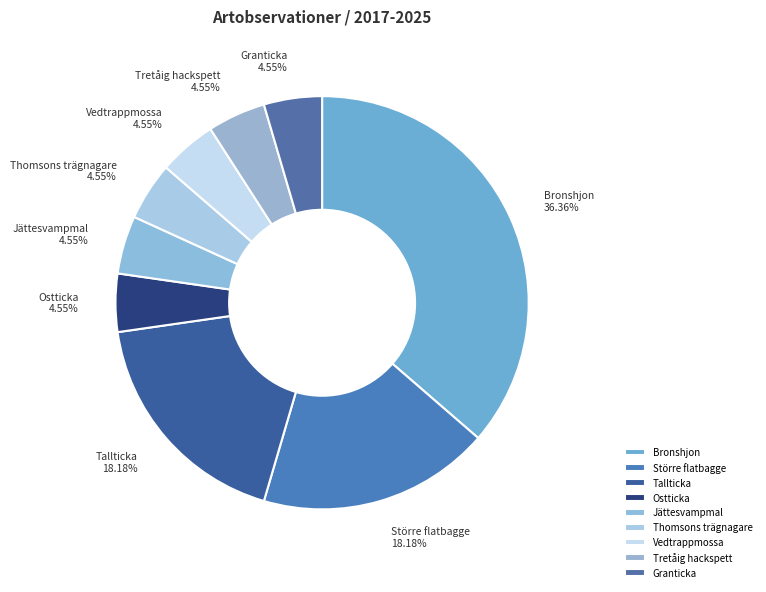

What is the total percentage of Bronshjon and Vedtrappmossa?

40.9%